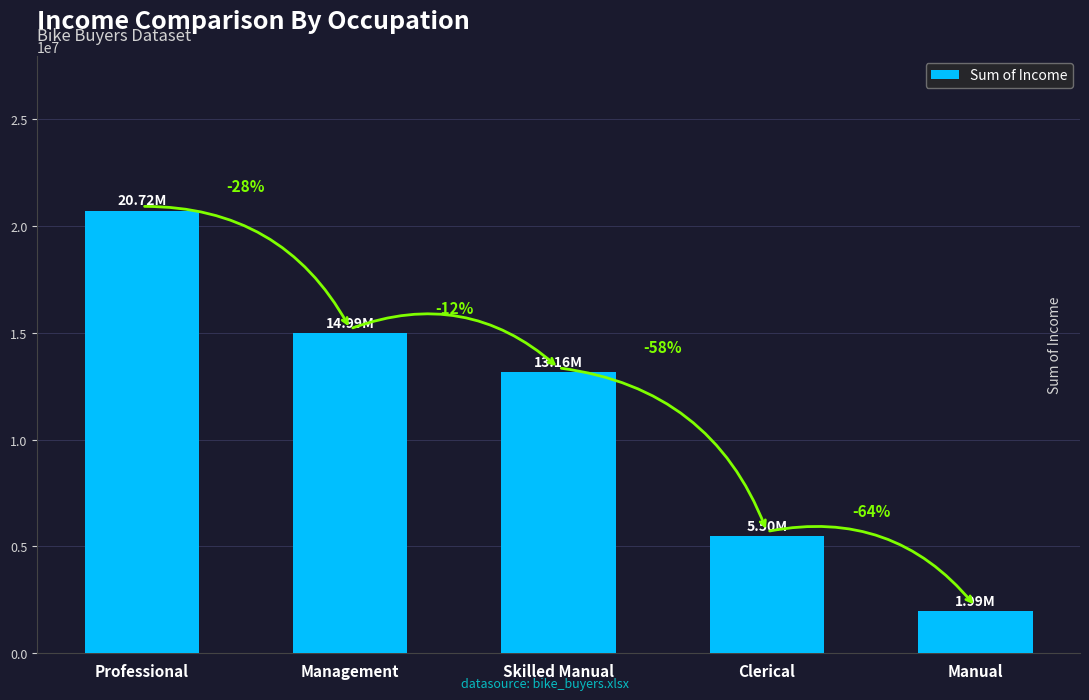

What position from the right is Clerical?

2